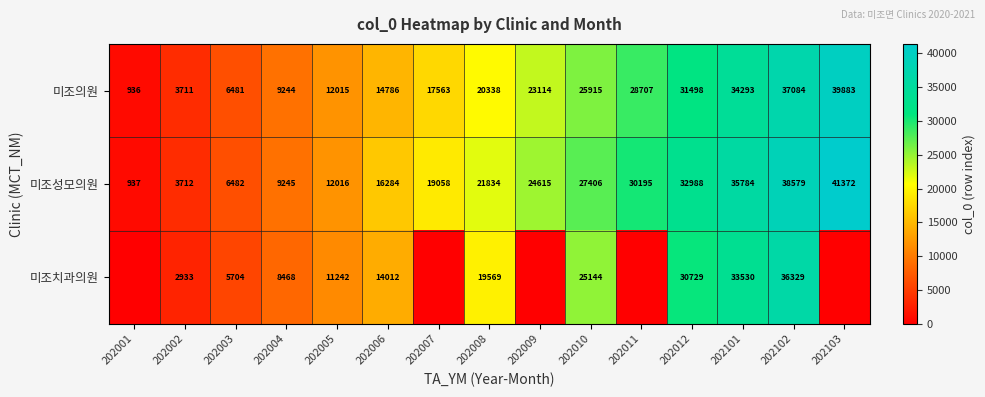

At 202005, list the series in order from largest to smallest.

미조성모의원, 미조의원, 미조치과의원